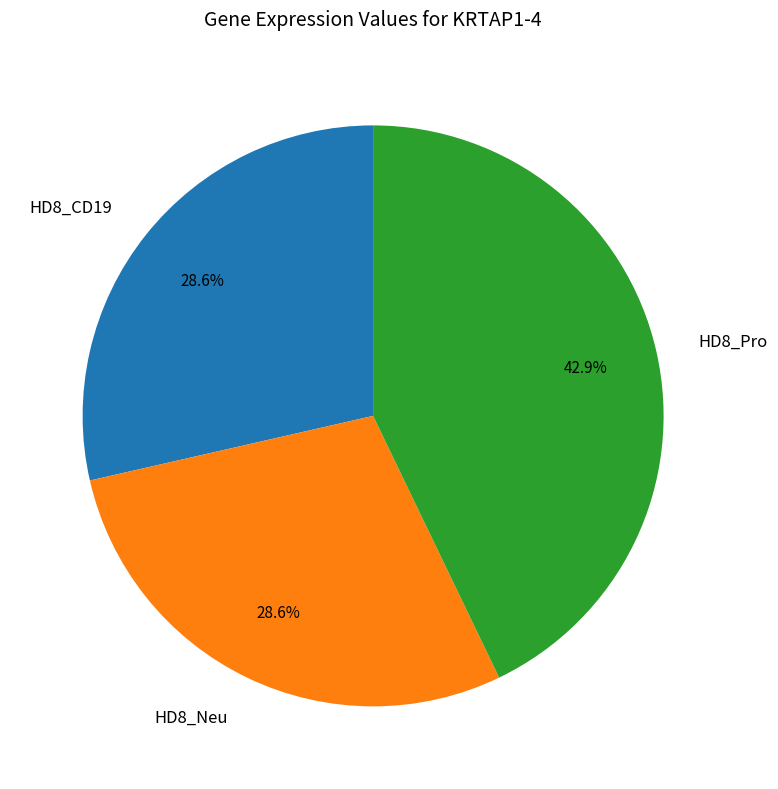

Is HD8_CD19 the majority of the pie?

No